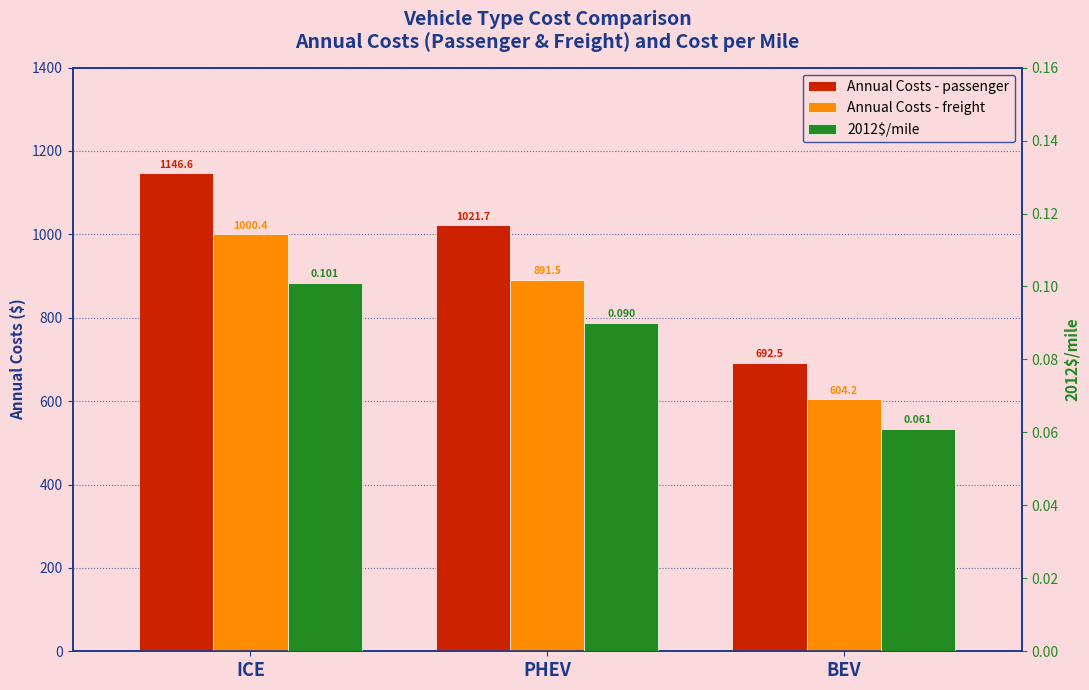

Which category has the lowest value in the Annual Costs - passenger series?

BEV